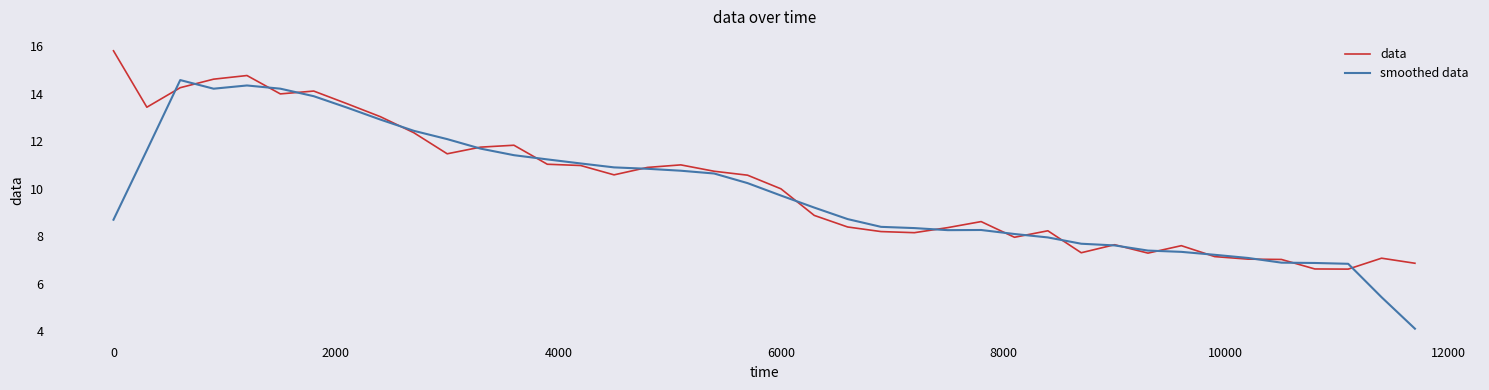

Rank the series by their maximum value, from highest to lowest.

data, smoothed data